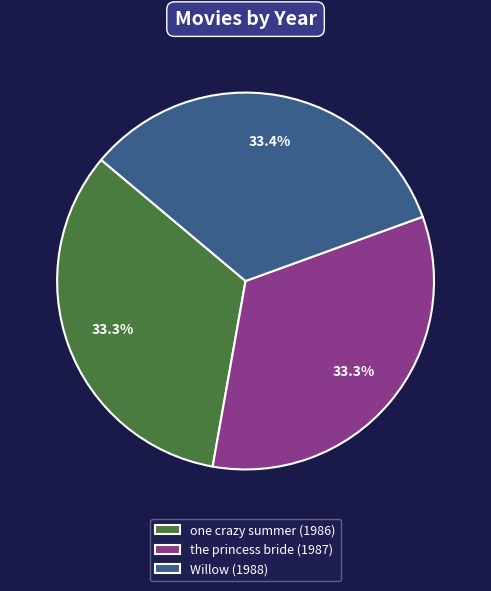

What is the ratio of the value at Willow (1988) to the value at one crazy summer (1986)?

1.0